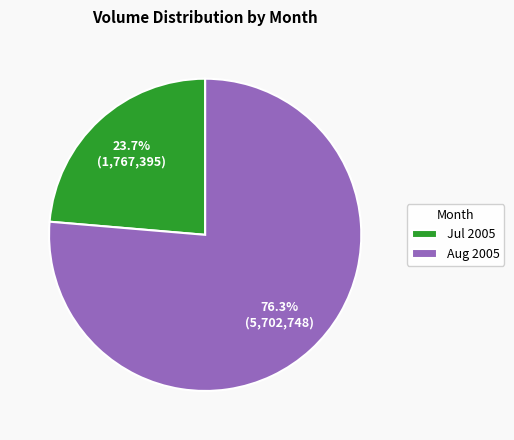

To the nearest percent, what is the difference between the largest and smallest slice percentages?

53%